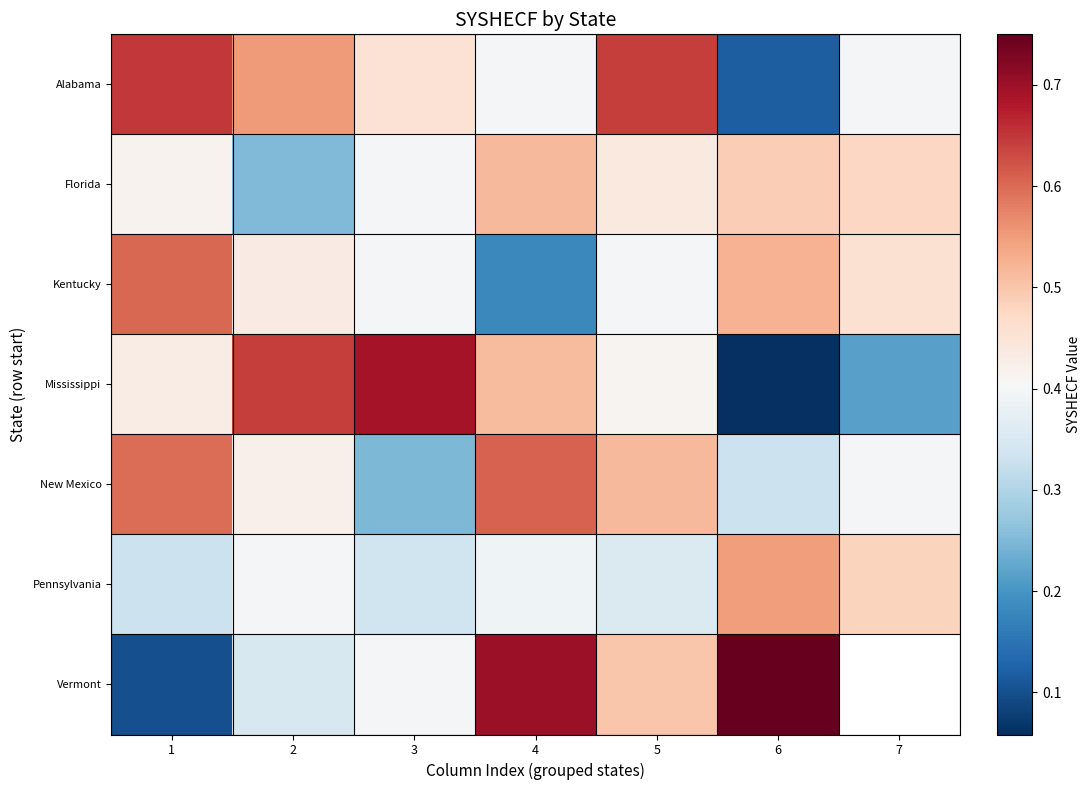

True or false: Vermont has a value of 0.2 at 5.

False